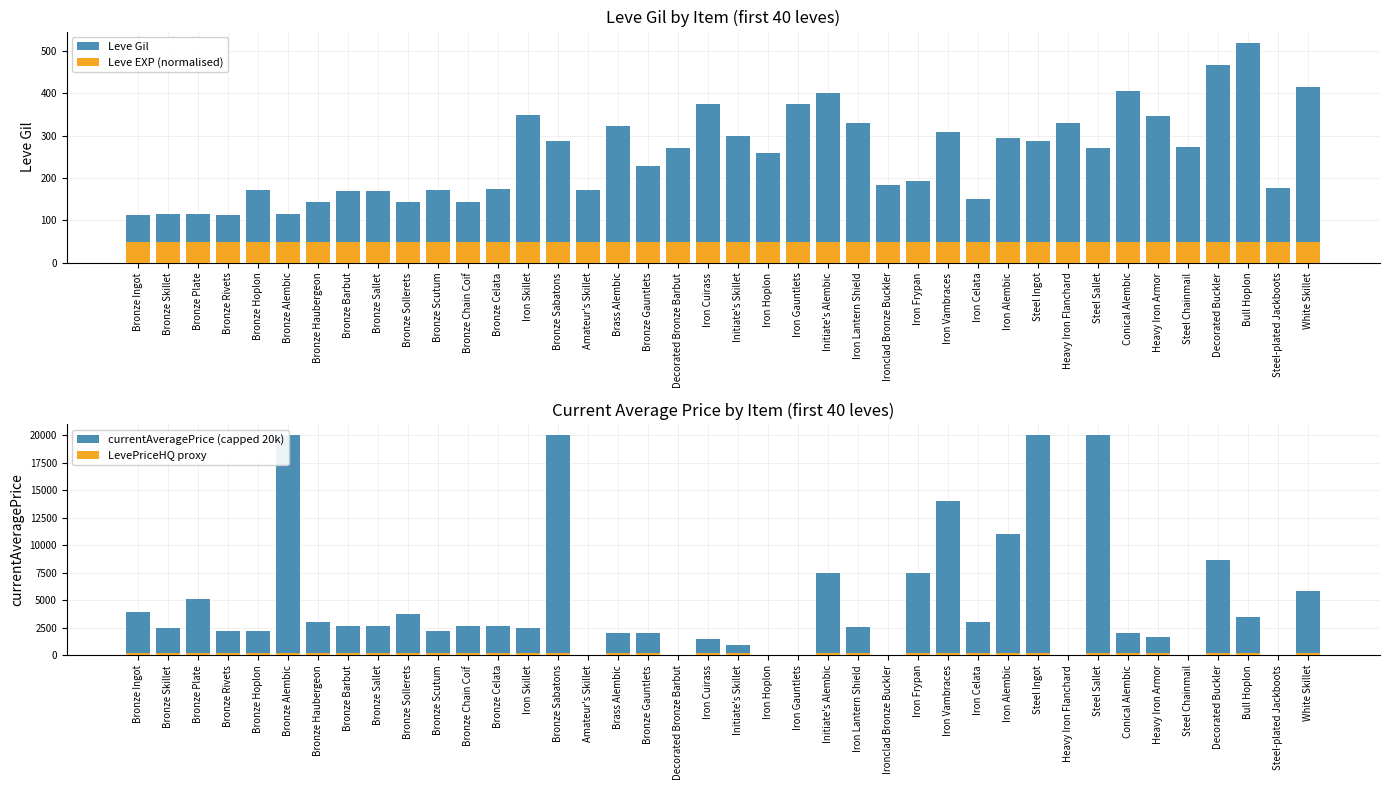

True or false: LevePriceHQ proxy has a value of 269.0 at Steel Ingot.

False